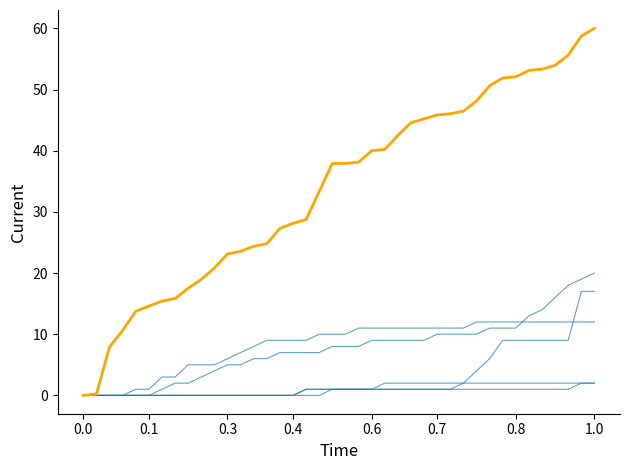

Does the chart display data point markers on the line(s)?

No